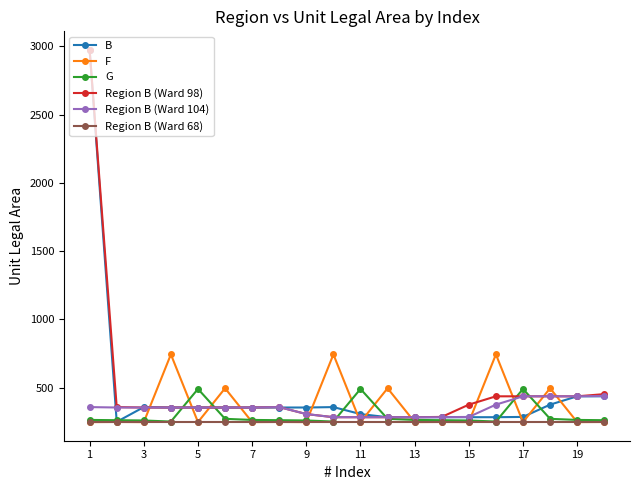

What is the value of the Region B (Ward 68) point at the 4th from the left?

250